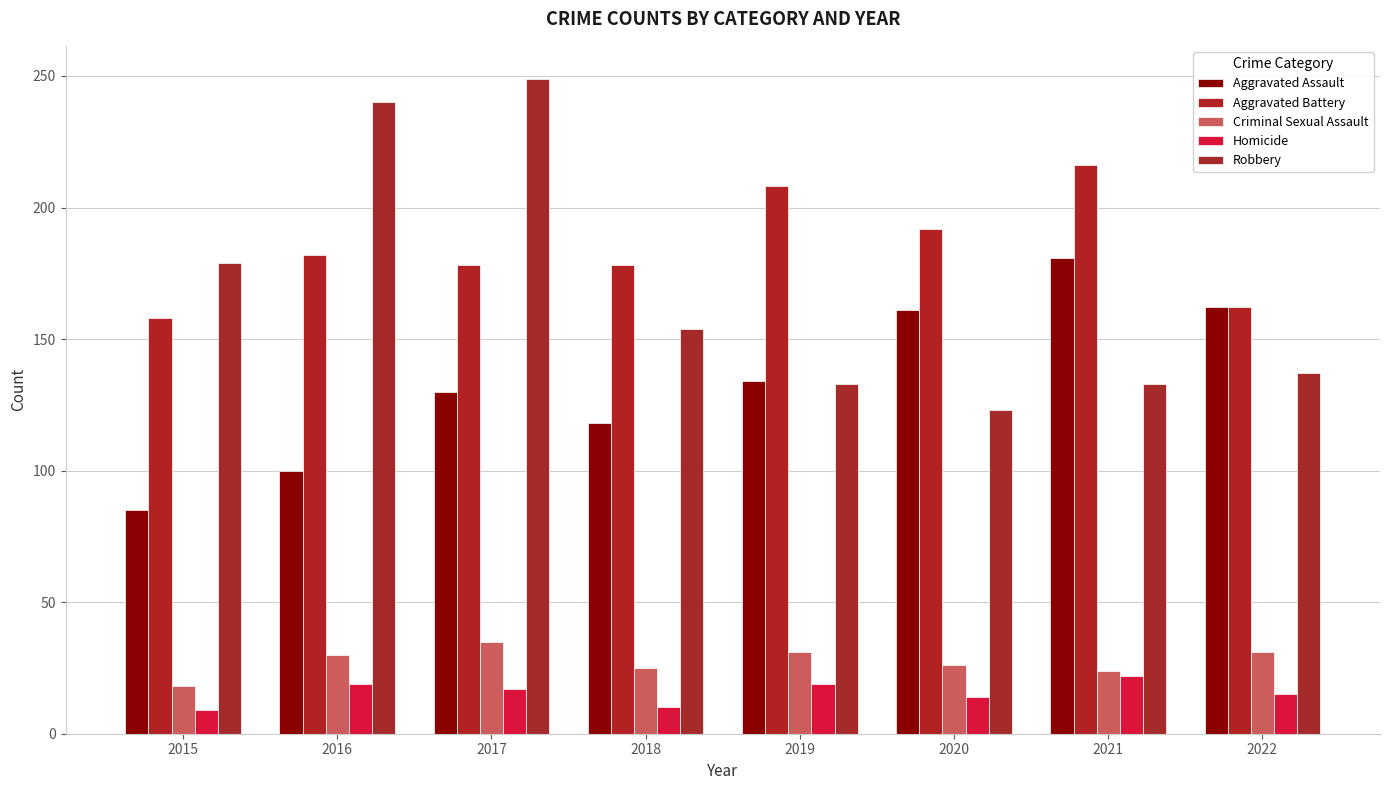

What is the total value across all series at 2015?

449